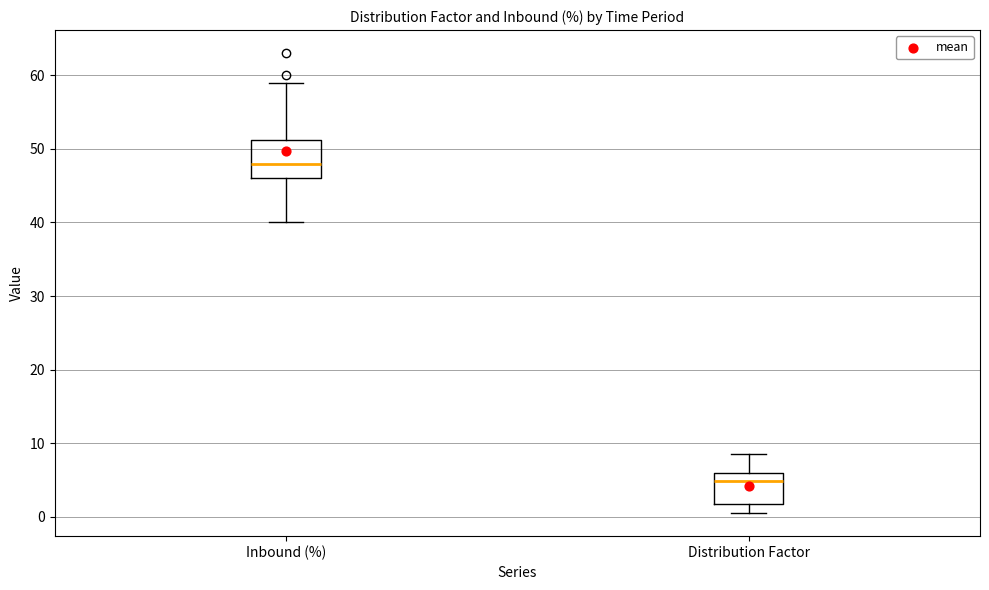

Where does the upper whisker of the box for Distribution Factor end on the y-axis? The values are not printed on the chart, so give them approximately, as read against the axis.

9